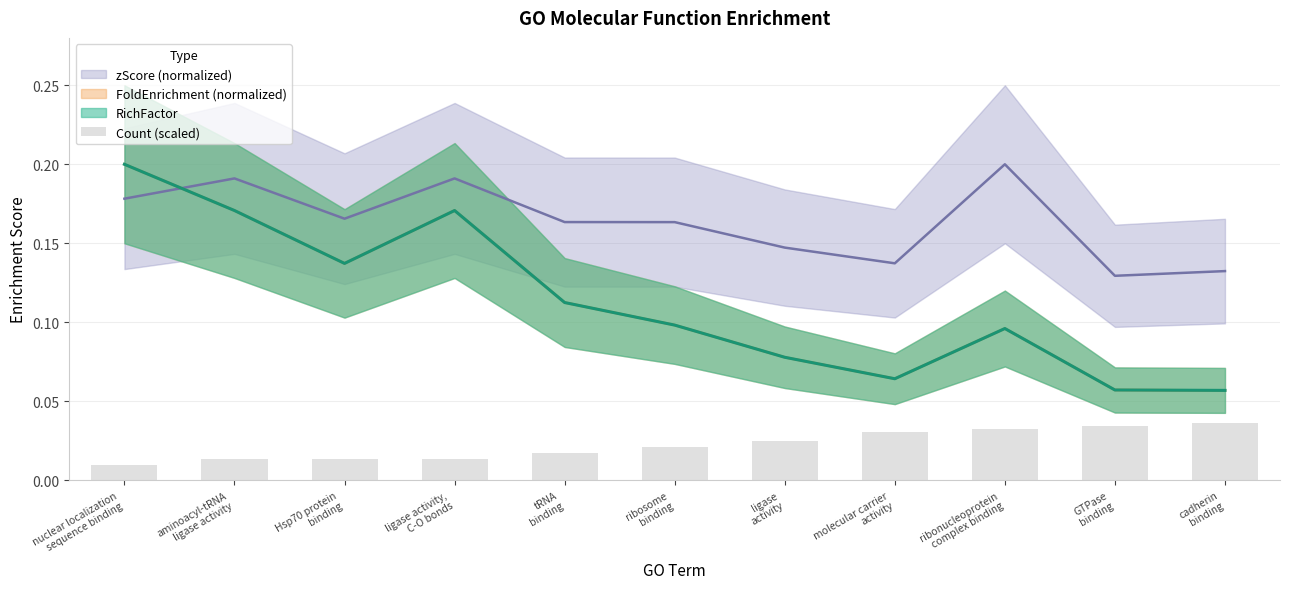

The chart shows a value of 0.0 at tRNA
binding. True or false?

False